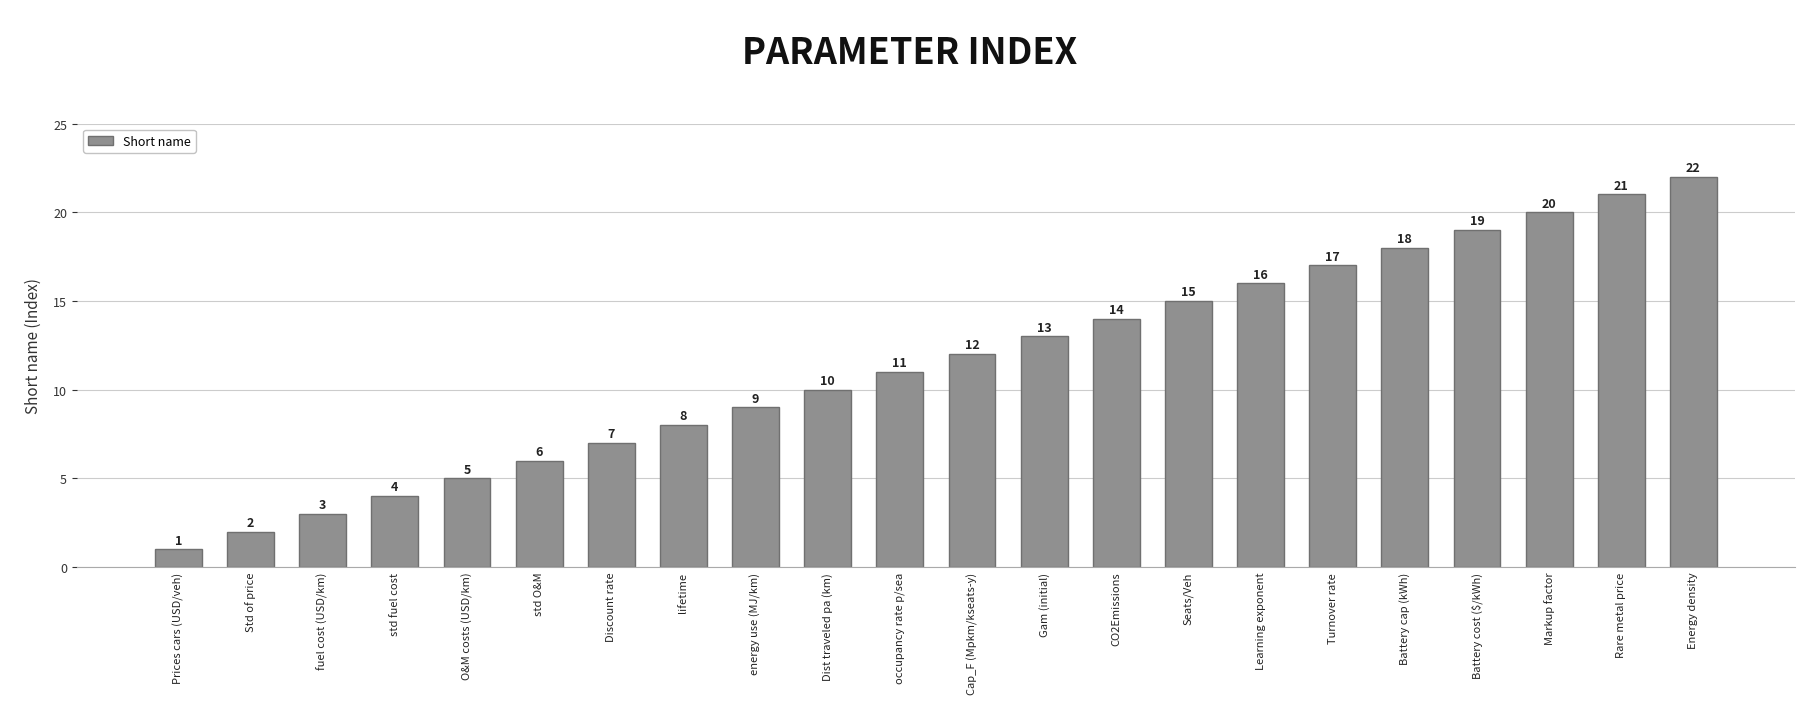

Count the number of categories in the chart.

22